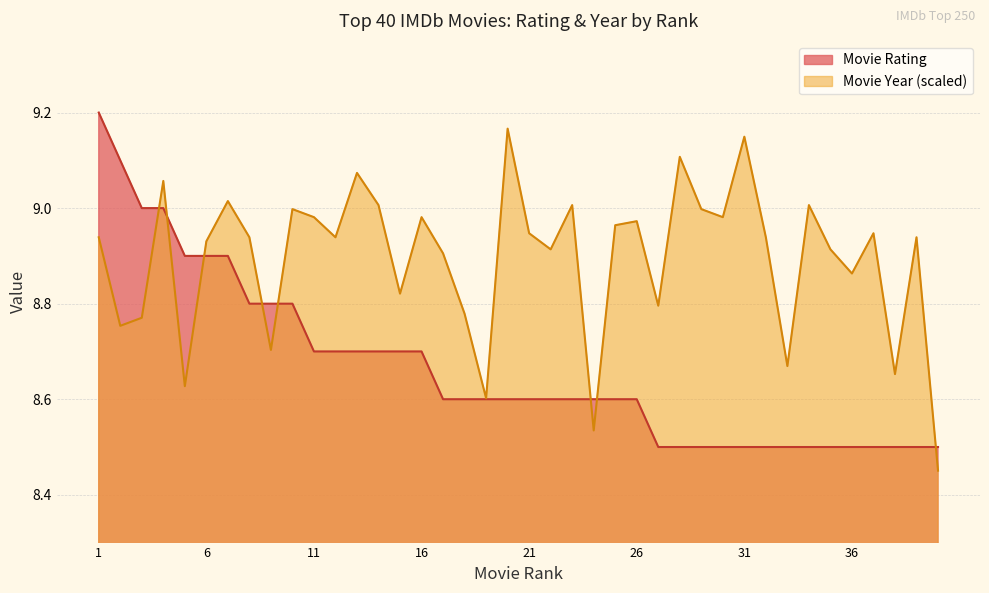

How many data points does each series have?

40